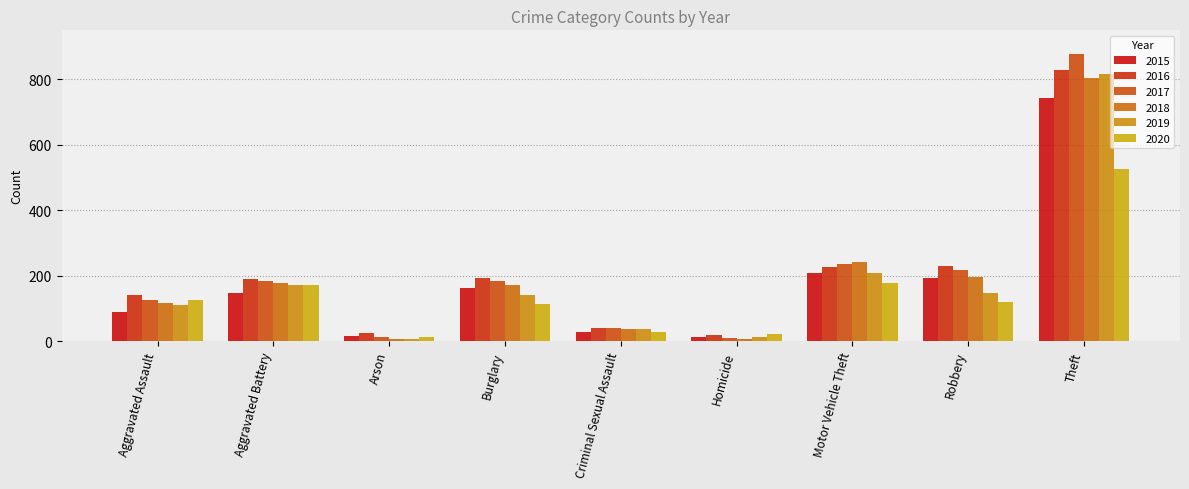

What is the difference between the highest and lowest values at Arson?

18